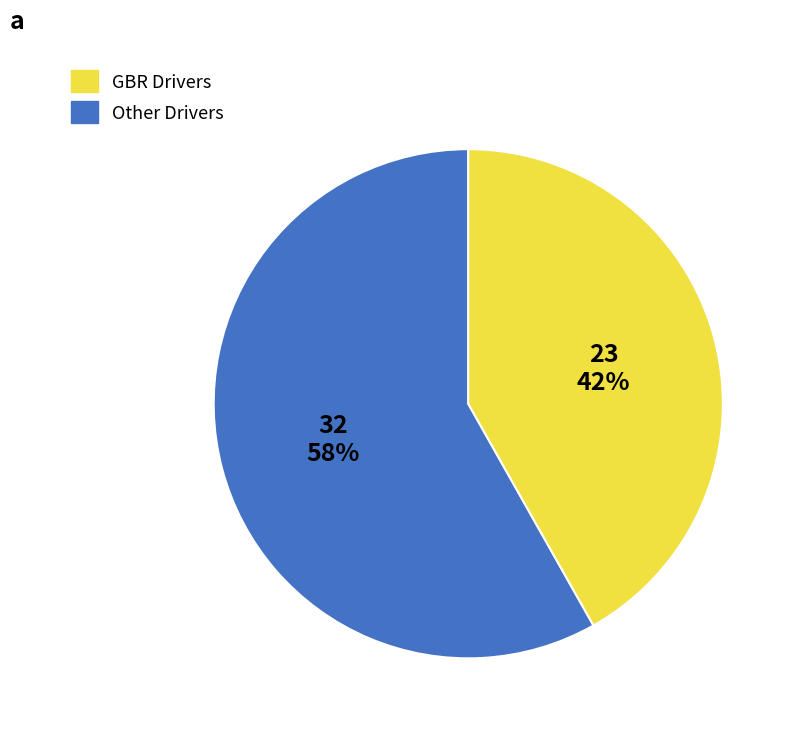

To the nearest percent, what is the difference between the largest and smallest slice percentages?

16%